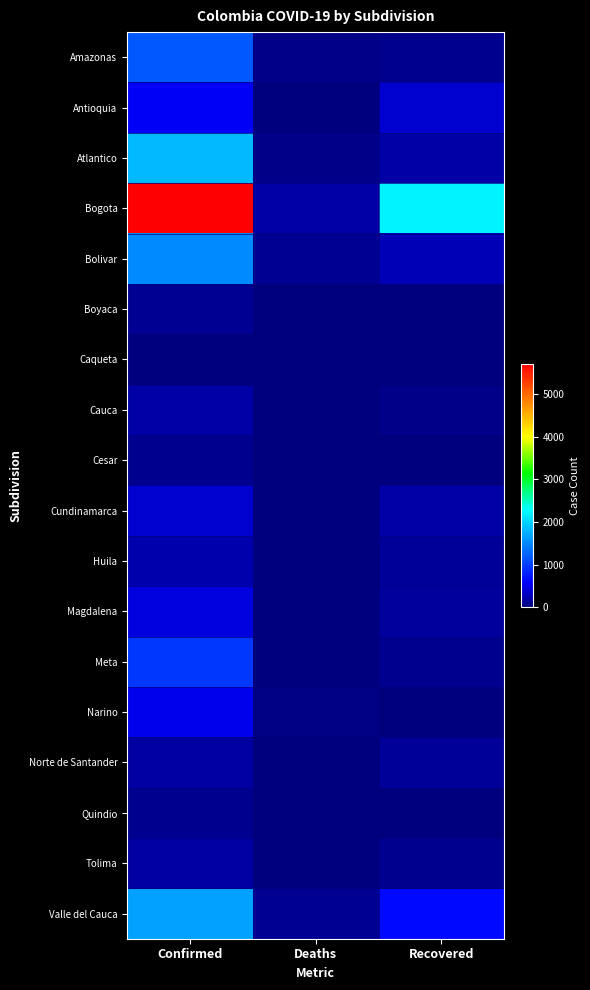

Rank the series by their maximum value, from lowest to highest.

Caqueta, Cesar, Quindio, Boyaca, Norte de Santander, Tolima, Cauca, Huila, Cundinamarca, Magdalena, Narino, Antioquia, Meta, Amazonas, Bolivar, Valle del Cauca, Atlantico, Bogota